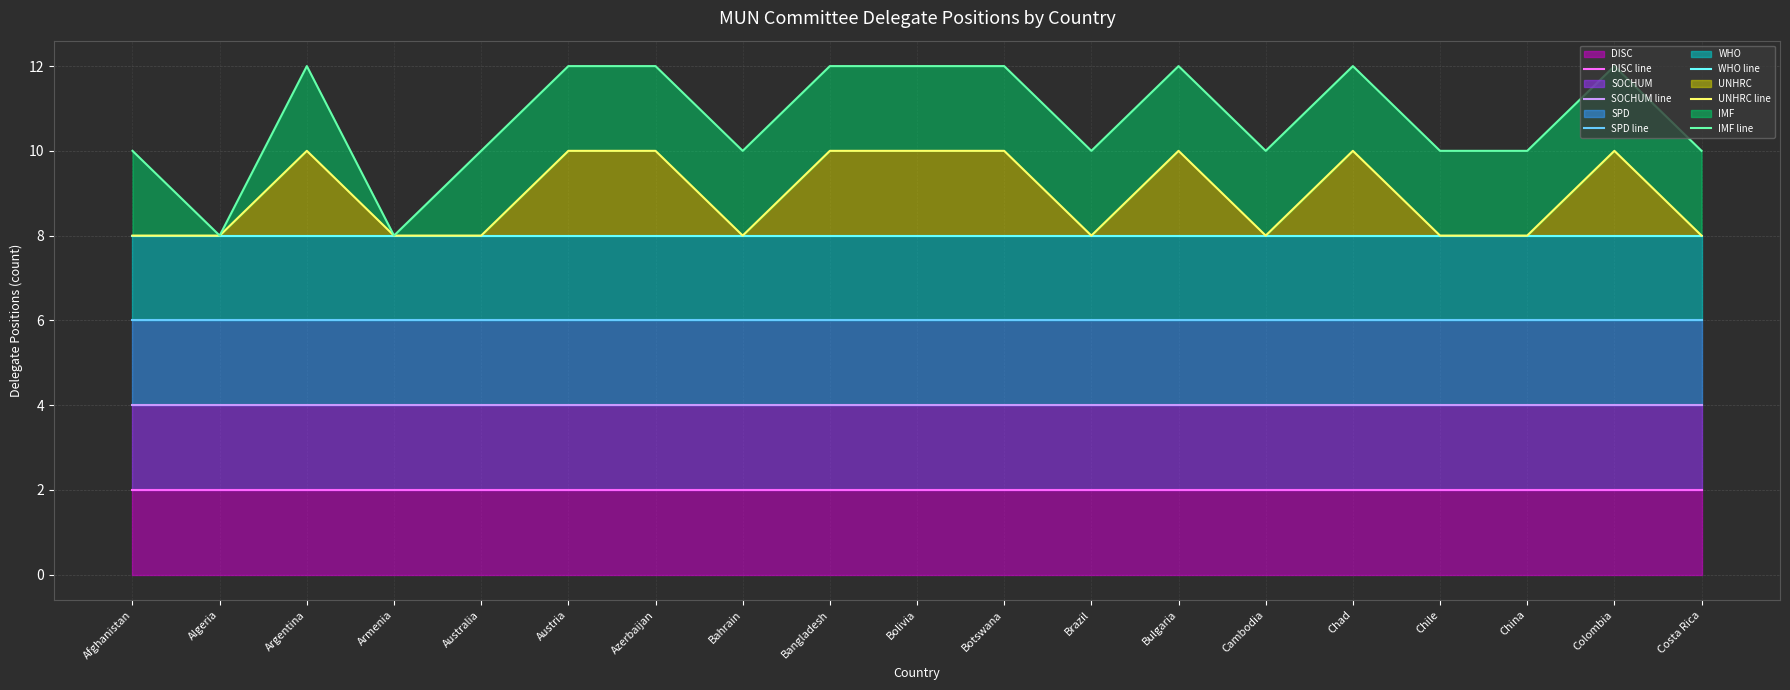

The SOCHUM line series shows 4 at Armenia. True or false?

True